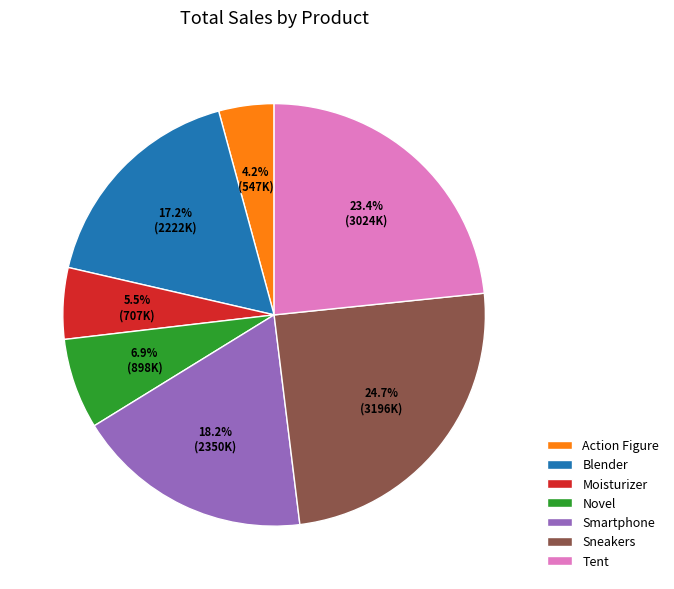

Combined, what portion of the pie is Sneakers and Blender?

41.9%